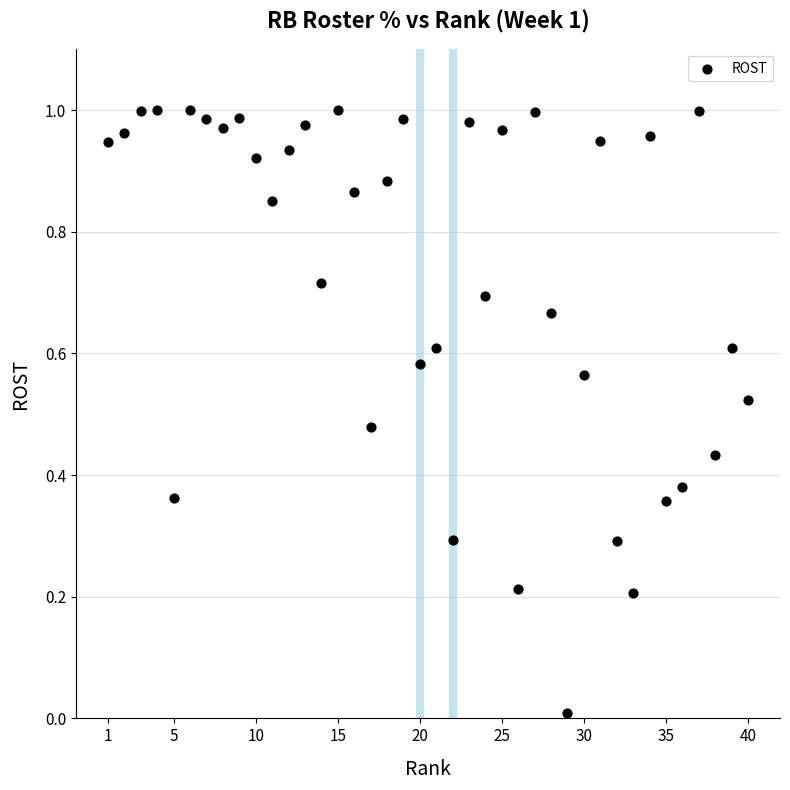

What is the range of X values (max minus min)?

39.0